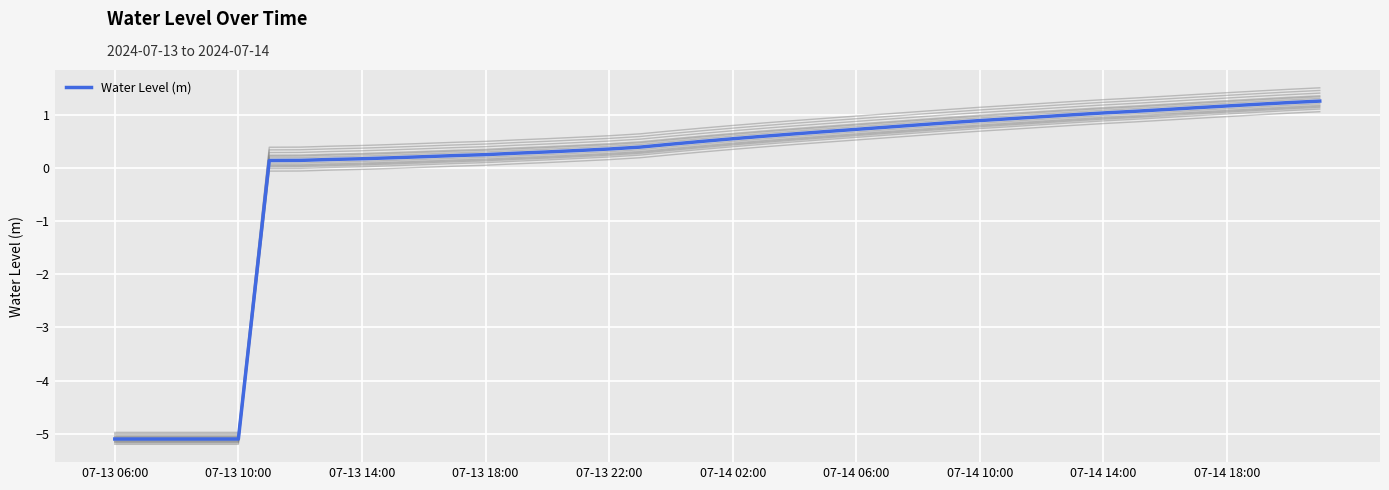

True or false: the data shows 1.6 at 34.

False